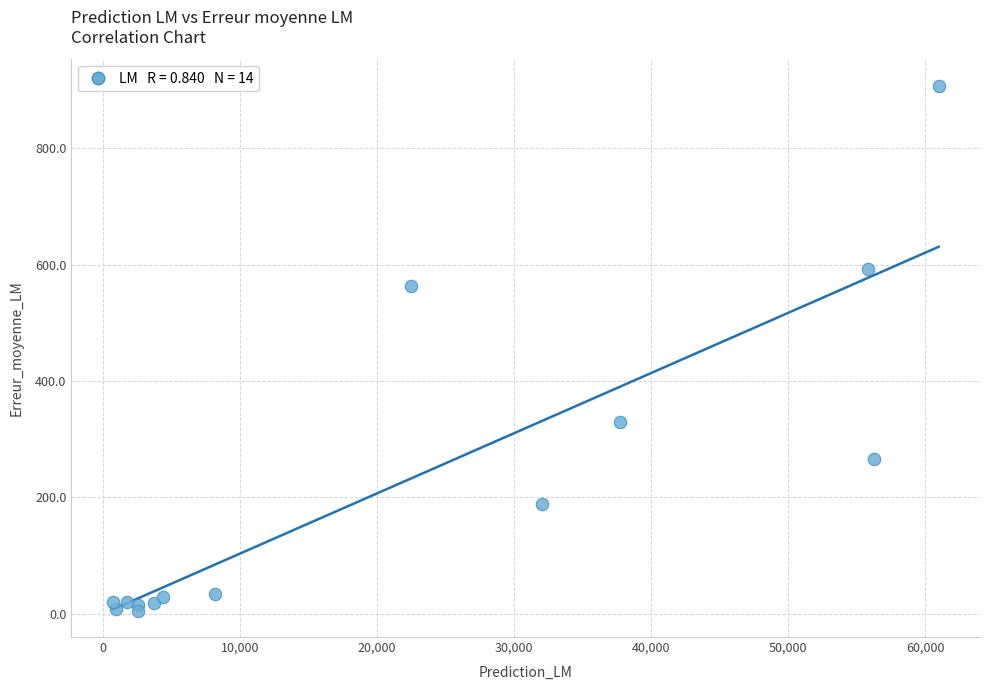

What Y value in the scatter plot is closest to 456?

563.7